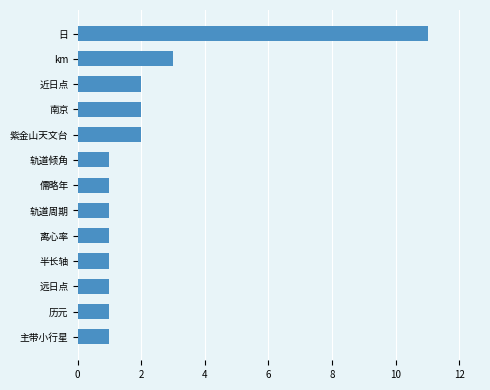

True or false: the data shows 0 at 主带小行星.

False